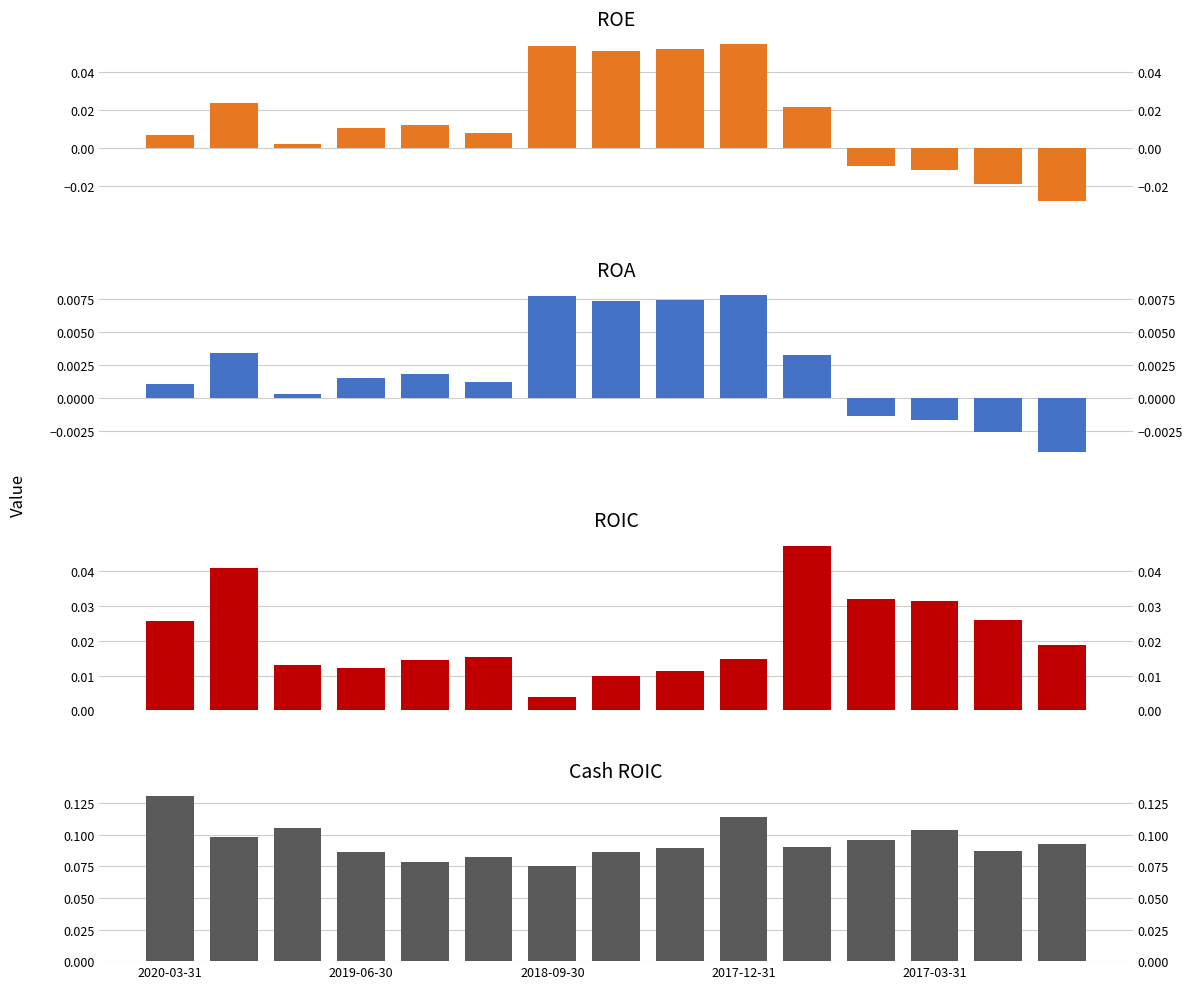

Where does the ROE series first go above 0?

2020-03-31